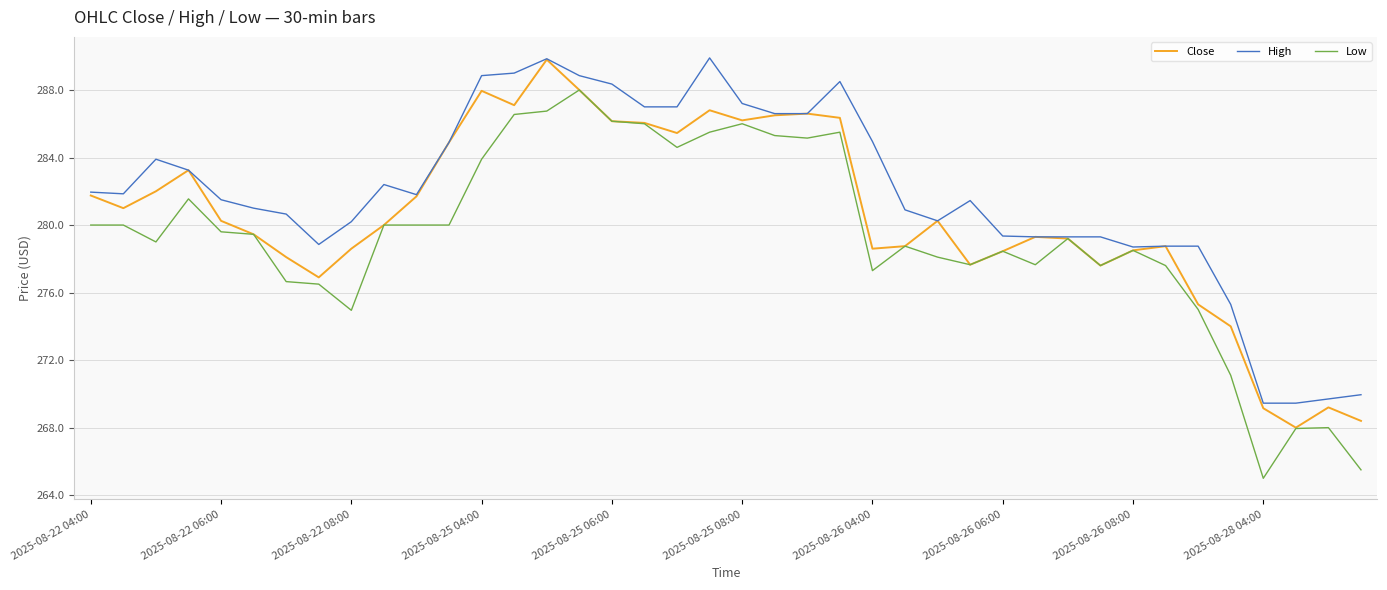

Rank the series by their average value, from lowest to highest.

Low, Close, High